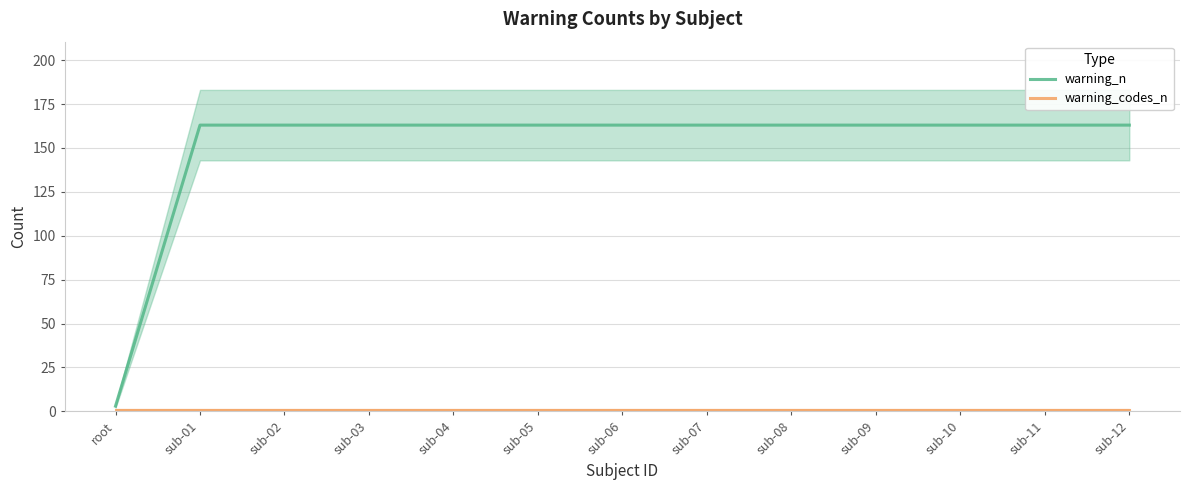

What are all the series names shown in the legend?

warning_n, warning_codes_n